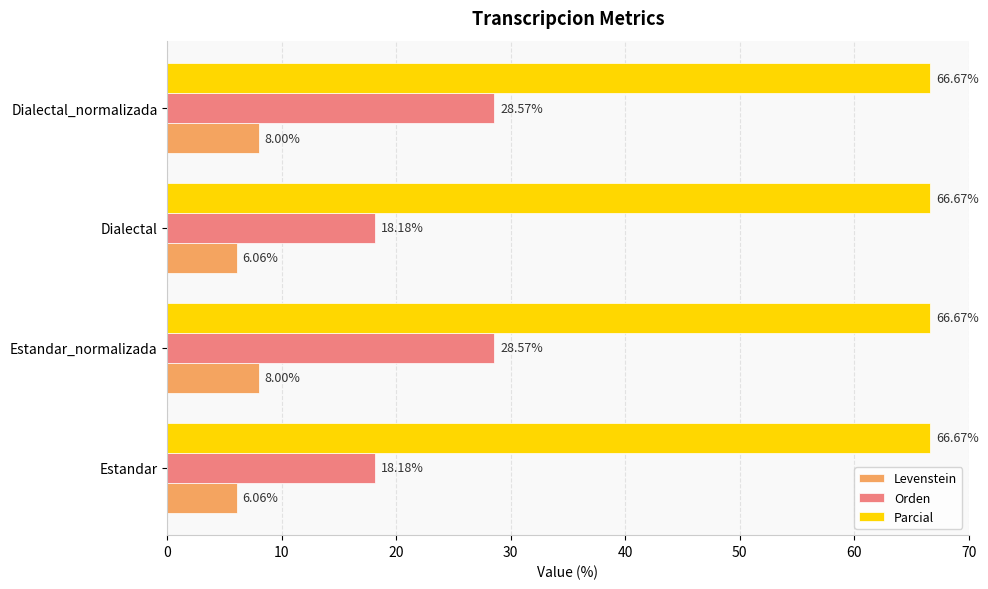

What is the spread (max minus min) of values at Dialectal?

60.6